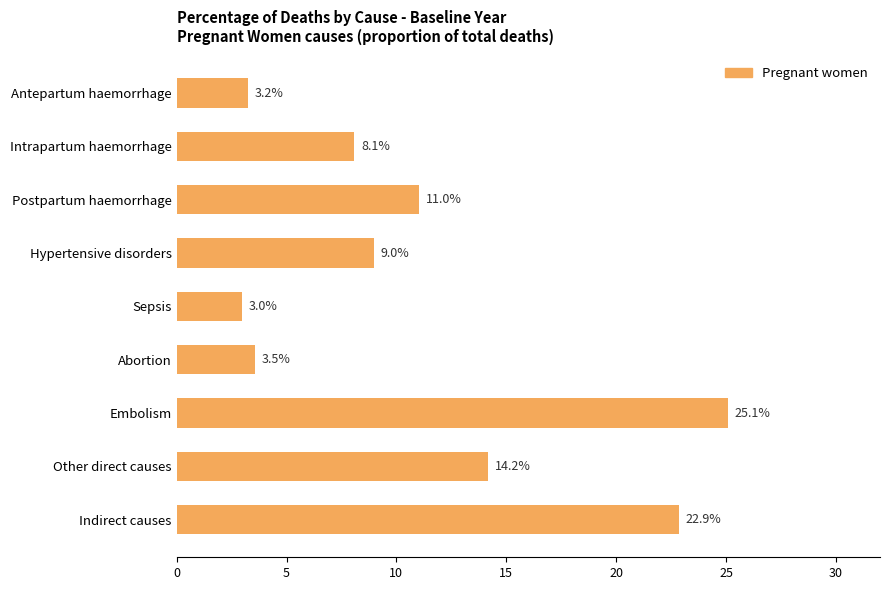

At which label is the value closest to 14?

Other direct causes